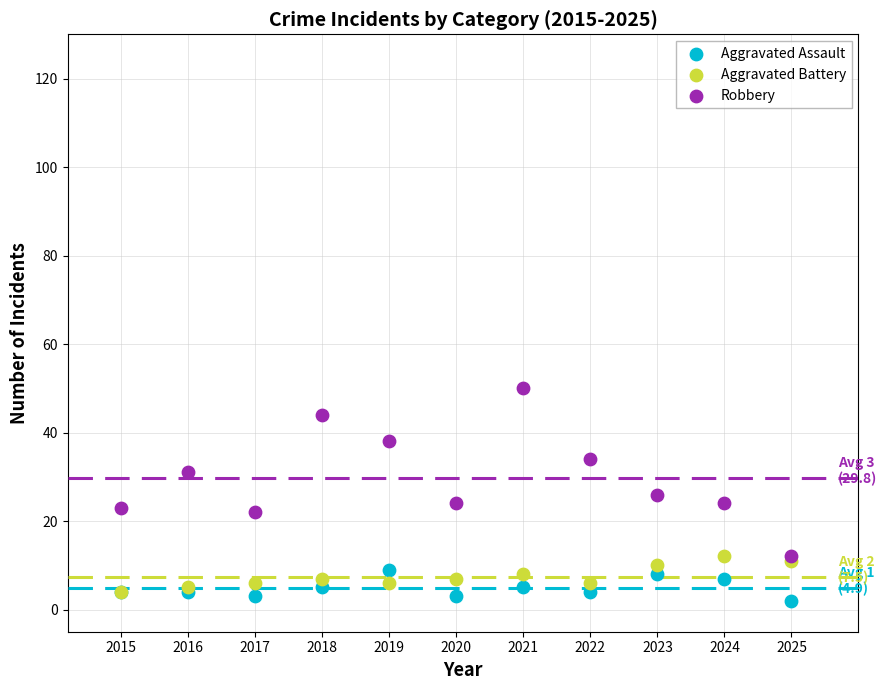

What are all the series names shown in the legend?

Aggravated Assault, Aggravated Battery, Robbery